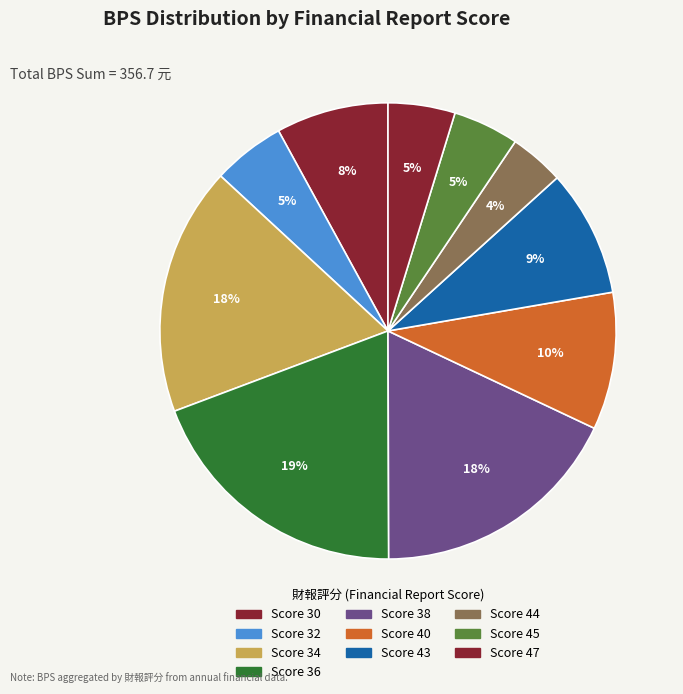

How many segments does this pie chart have?

10